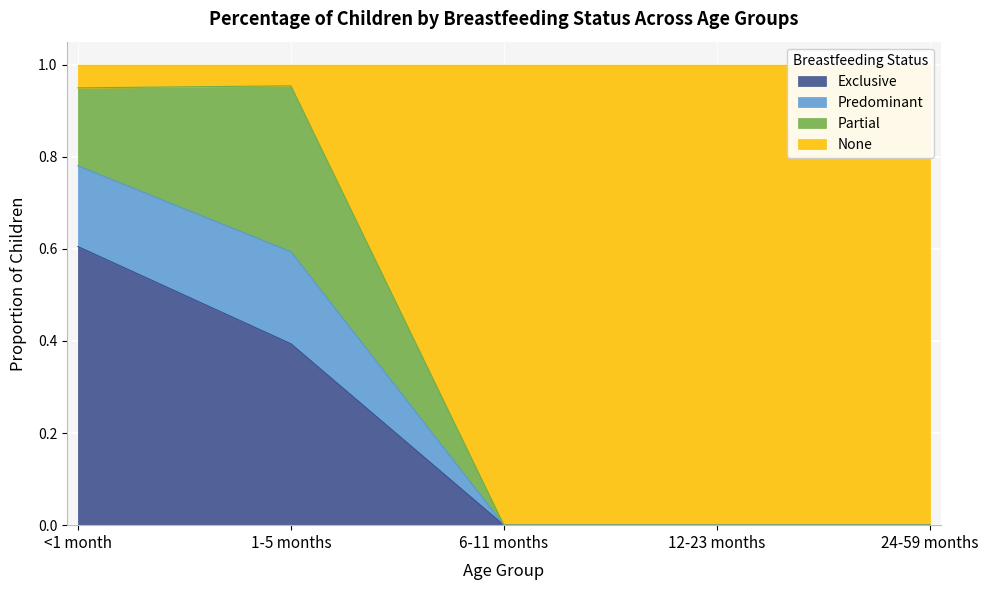

The Predominant series shows 0.0 at 24-59 months. True or false?

True